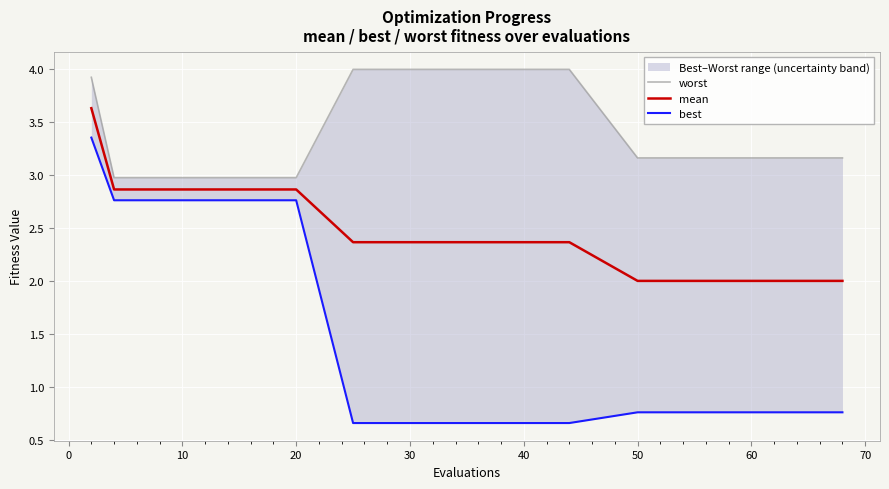

Reading left to right, list all the values displayed in this chart.

worst: 3.9	3.0	3.0	3.0	3.0	3.0	3.0	3.0	3.0	3.0	4.0	4.0	4.0	4.0	4.0	3.2	3.2	3.2	3.2	3.2
mean: 3.6	2.9	2.9	2.9	2.9	2.9	2.9	2.9	2.9	2.9	2.4	2.4	2.4	2.4	2.4	2.0	2.0	2.0	2.0	2.0
best: 3.4	2.8	2.8	2.8	2.8	2.8	2.8	2.8	2.8	2.8	0.7	0.7	0.7	0.7	0.7	0.8	0.8	0.8	0.8	0.8